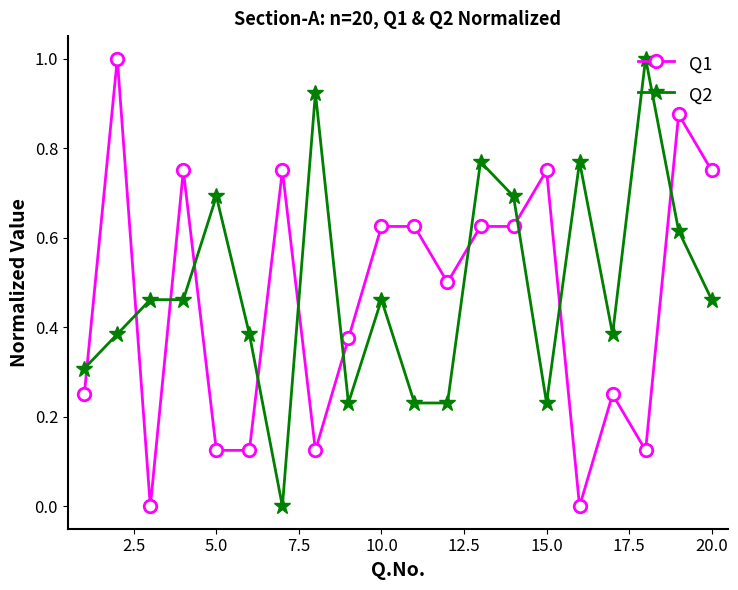

What are all the series names shown in the legend?

Q1, Q2